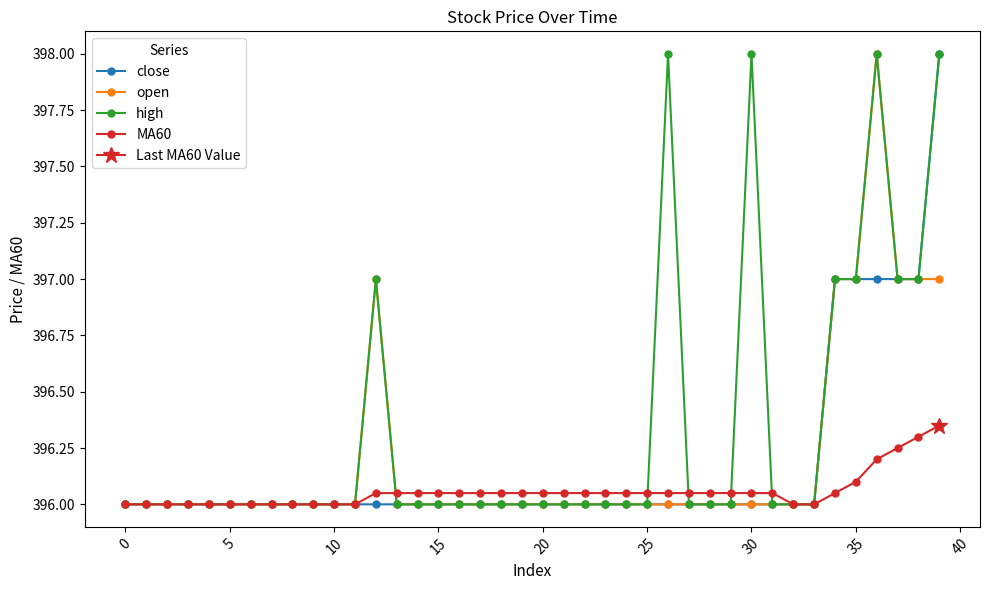

What is the highest value of the high series?

398.0